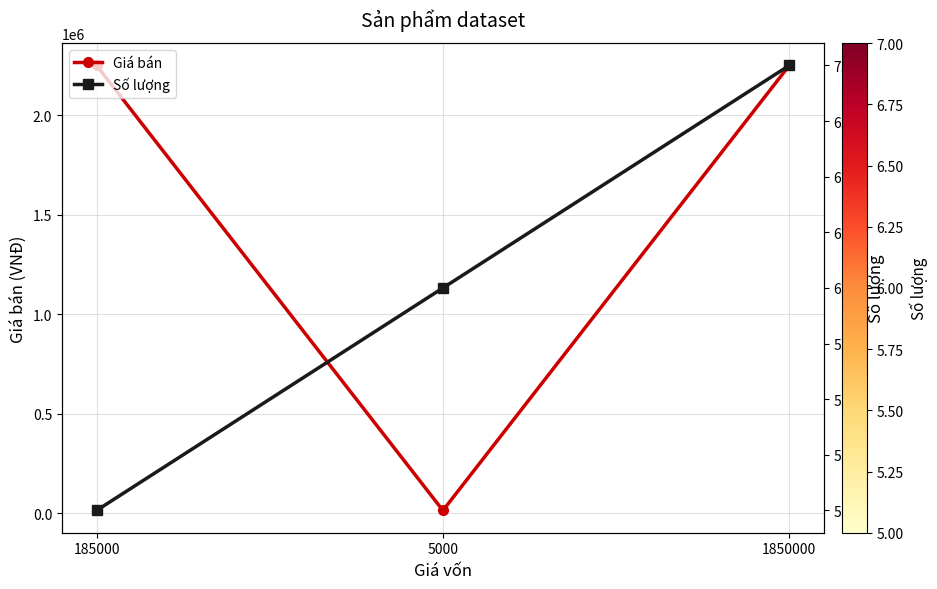

What is the value of the Giá bán point at the 3rd from the left?

2250002